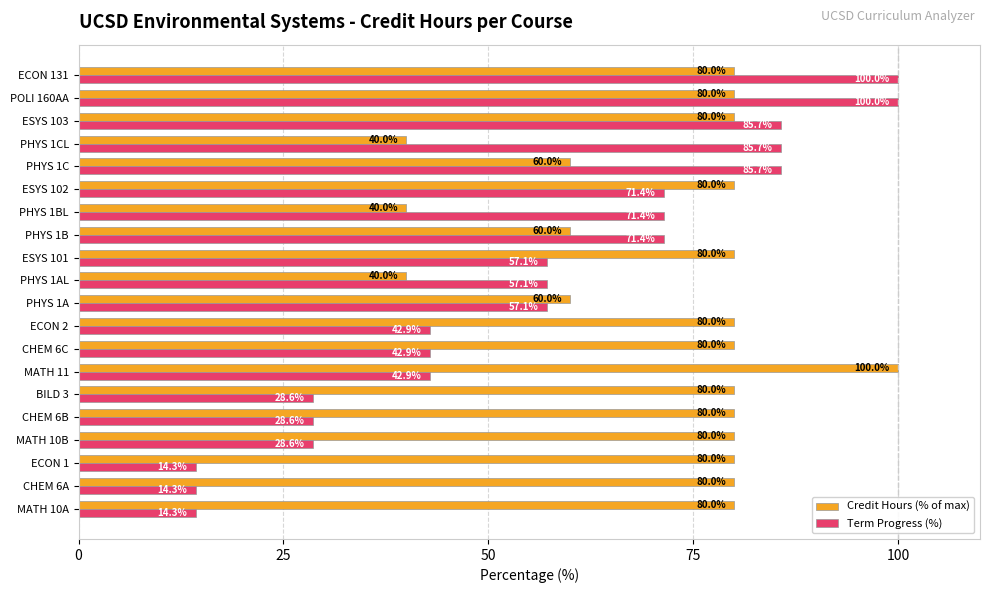

Which series changed the most between CHEM 6C and ESYS 101?

Term Progress (%)